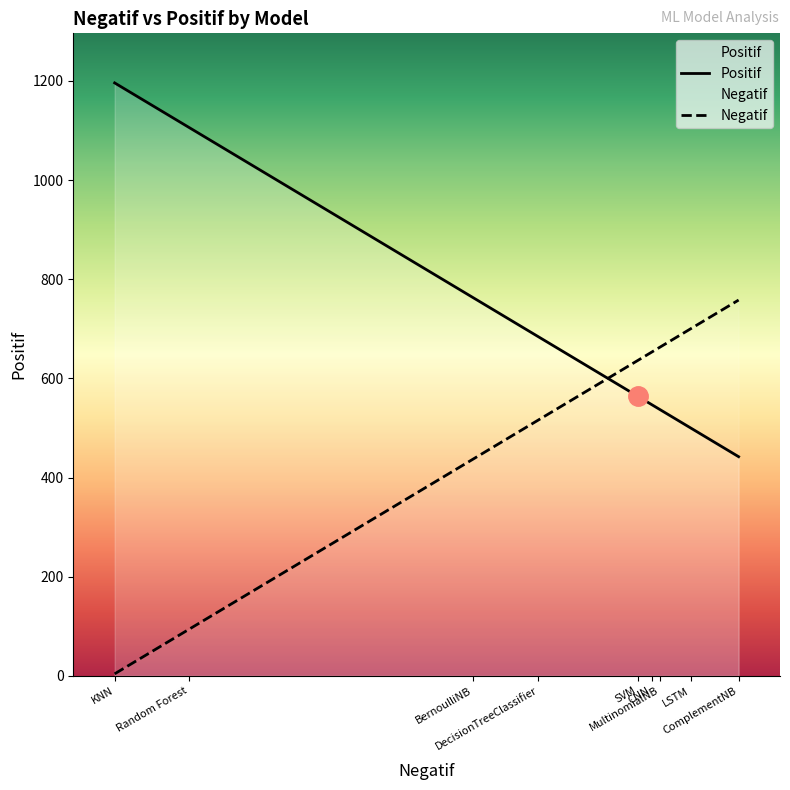

What is the approximate value of Positif at LSTM?

500